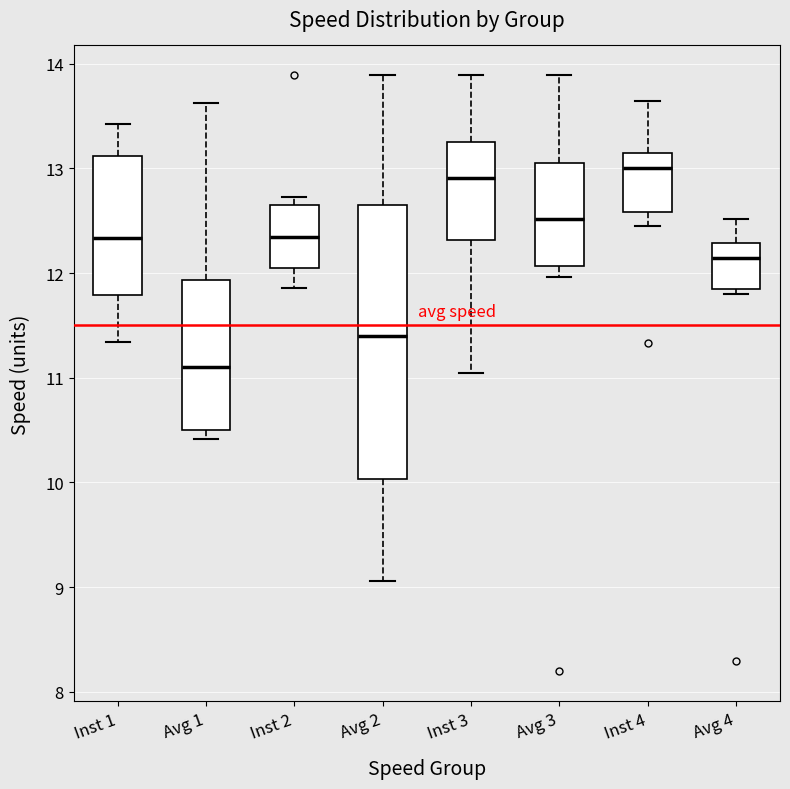

Where does the lower whisker of the box for Inst 2 end on the y-axis? The values are not printed on the chart, so give them approximately, as read against the axis.

11.9